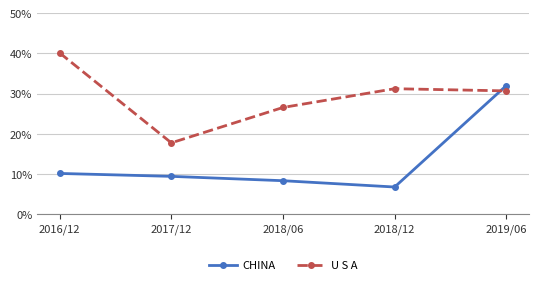

What is the highest value of the U S A series?

40.1